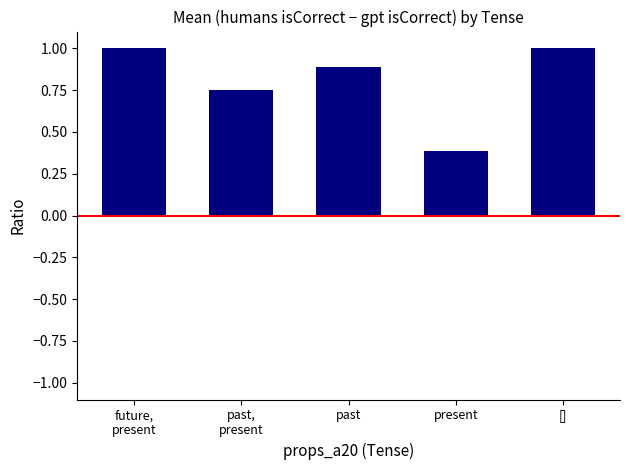

Is it true that the value at past is 0.9?

True